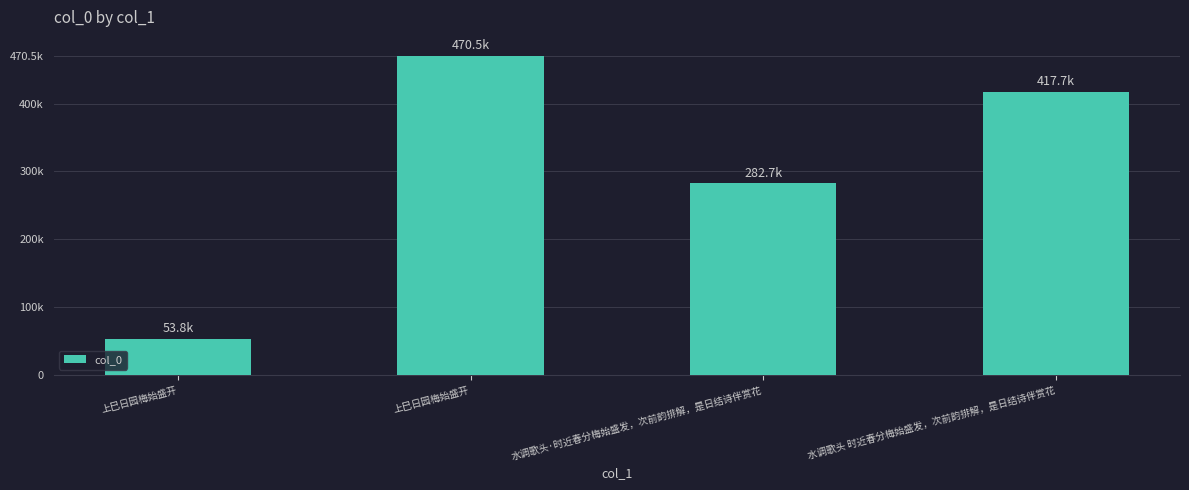

List the labels in order of value, smallest first.

上巳日园梅始盛开, 水调歌头·时近春分梅始盛发，次前韵排解，是日结诗伴赏花, 水调歌头 时近春分梅始盛发，次前韵排解，是日结诗伴赏花, 上巳日园梅始盛开